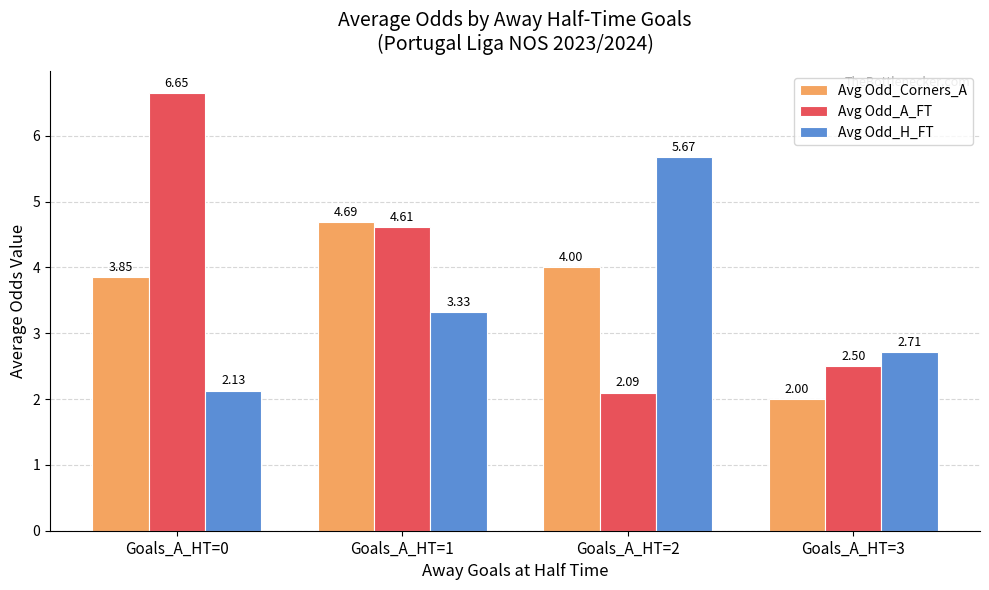

What is the total value across all series at Goals_A_HT=2?

11.8